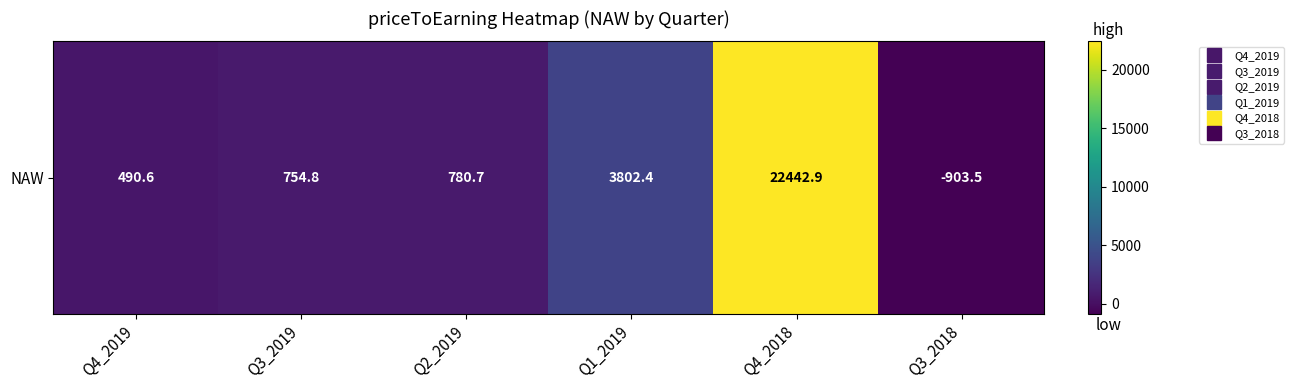

Reading left to right, what are all the values shown in this chart?

490.6	754.8	780.7	3802.4	22442.9	-903.5